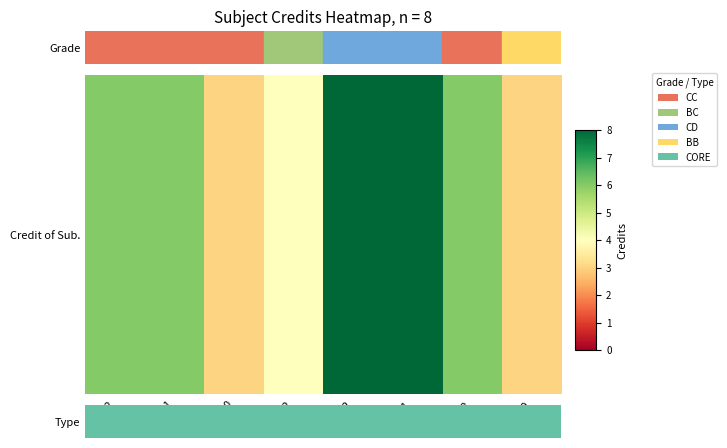

What is the change in value from CS101 to PH110?

-3